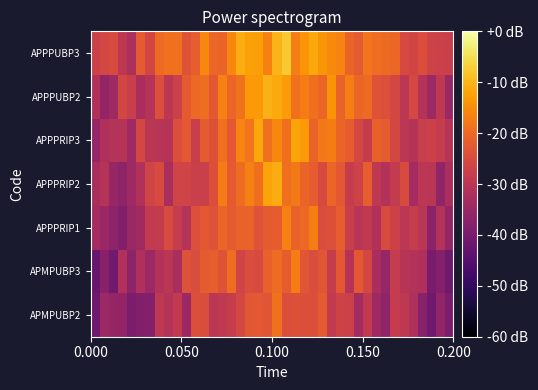

What is the maximum value shown in the chart?

-7.5